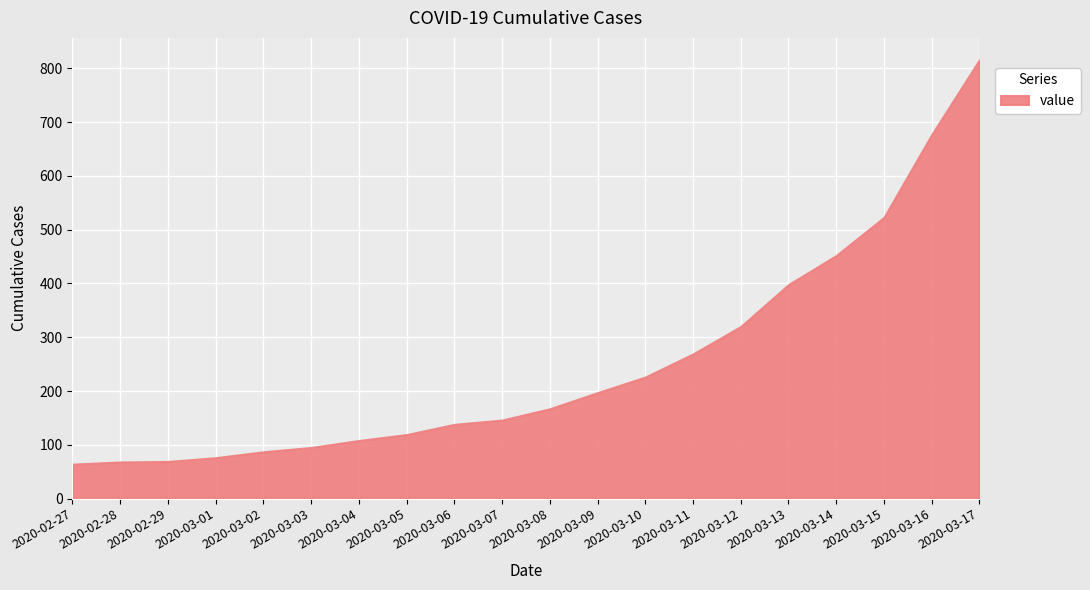

What is the difference between the maximum and minimum values?

752